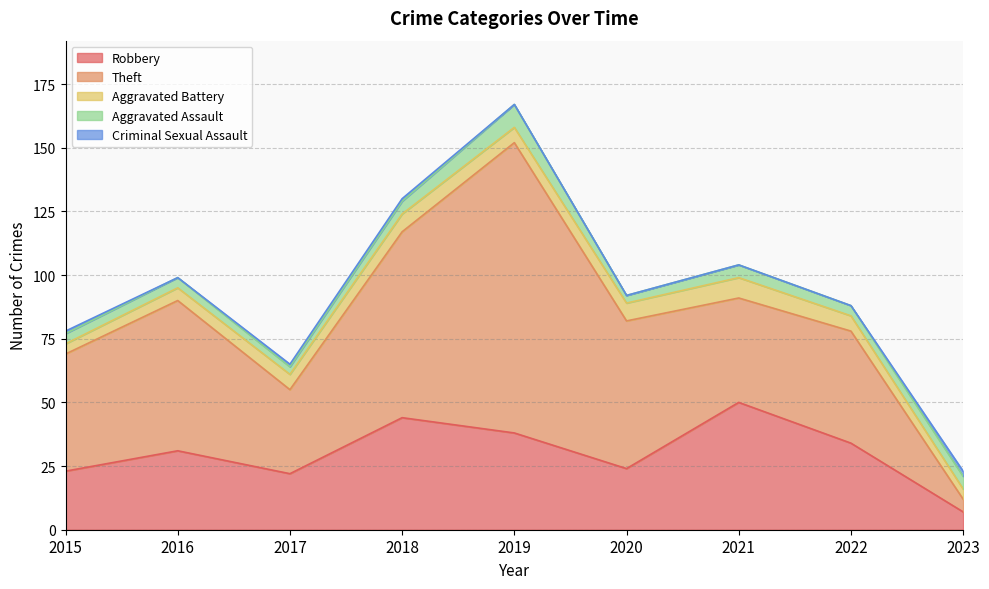

Which category has the lowest value in the Criminal Sexual Assault series?

2016